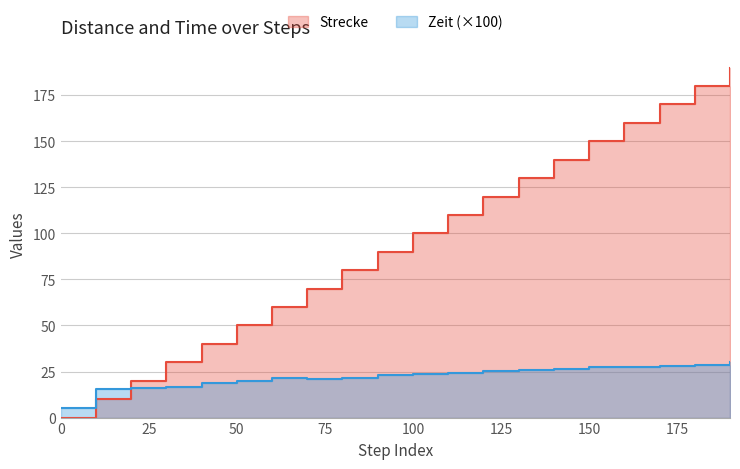

How many data points in Zeit are above 23?

10